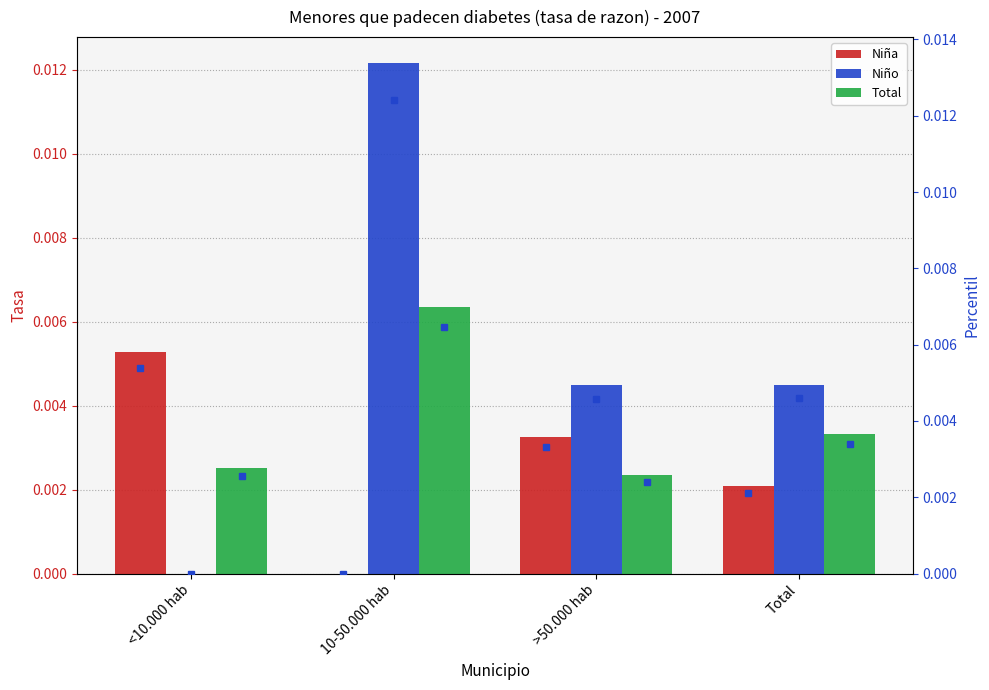

List the labels in order of Niño value, smallest first.

<10.000 hab, >50.000 hab, Total, 10-50.000 hab